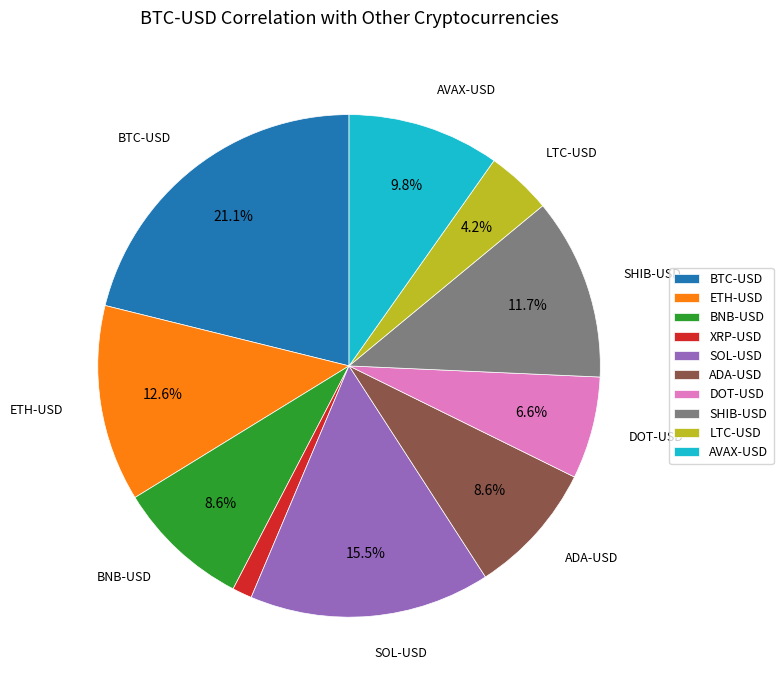

What percentage do ADA-USD and DOT-USD together represent?

15.2%